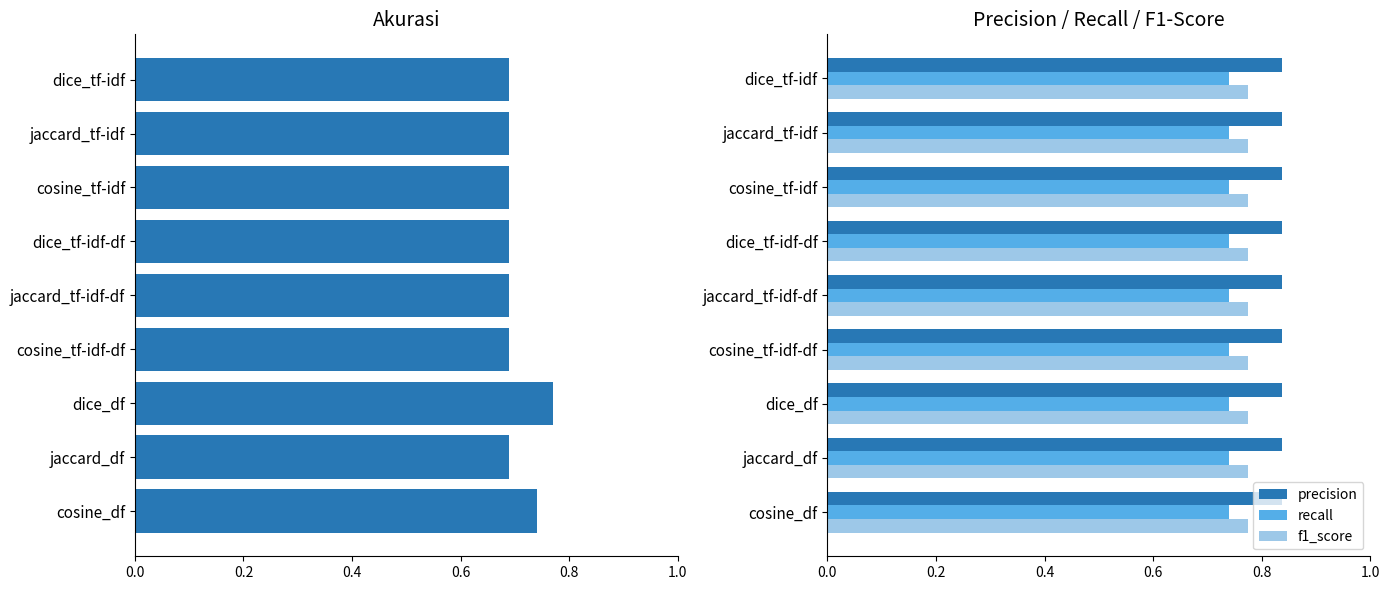

Is the value of precision at cosine_tf-idf greater than the value of f1_score at dice_tf-idf?

Yes